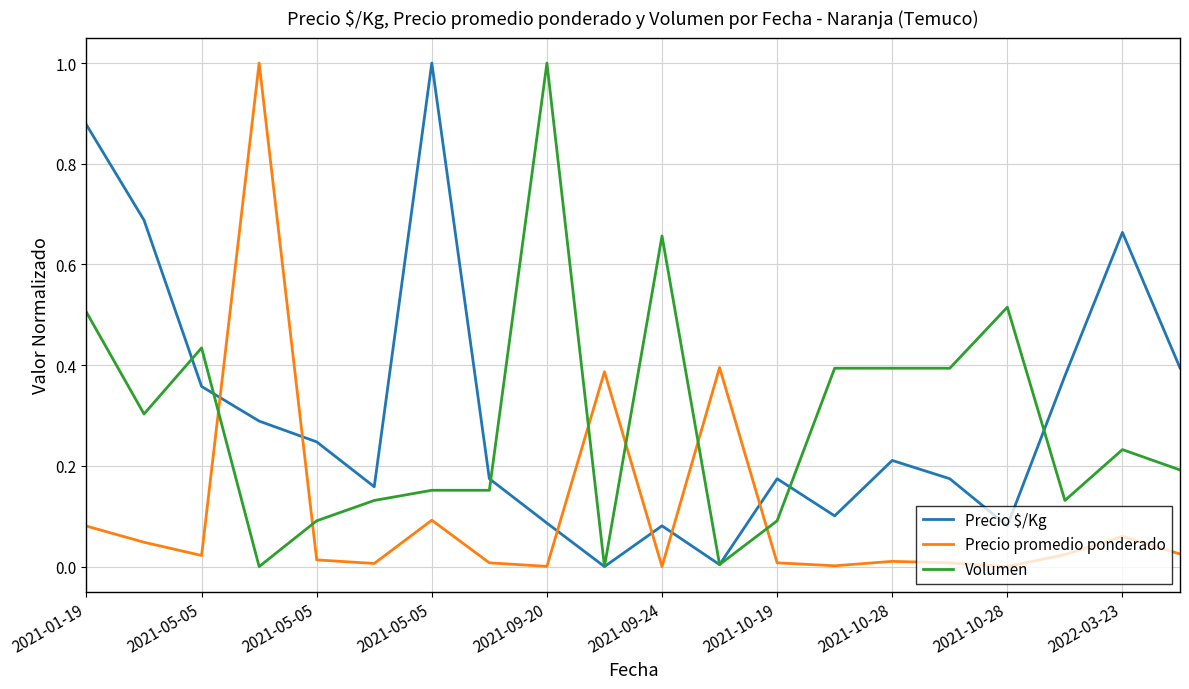

What are all the series names shown in the legend?

Precio $/Kg, Precio promedio ponderado, Volumen